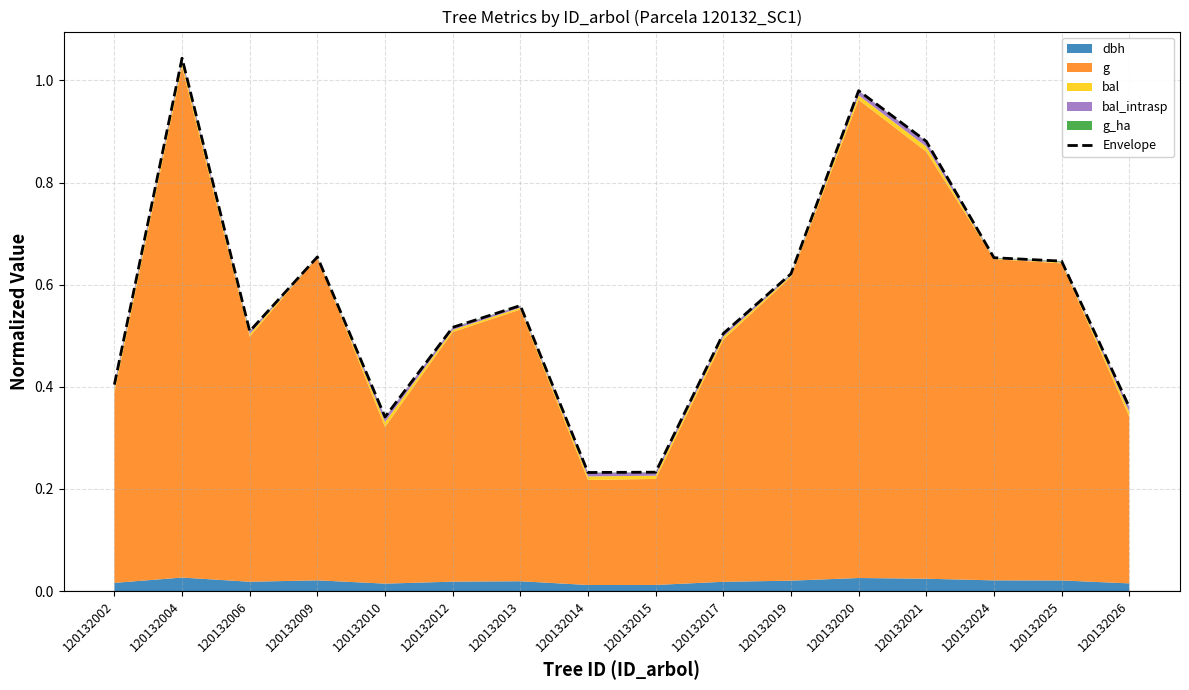

What is the minimum value shown in the chart?

0.2